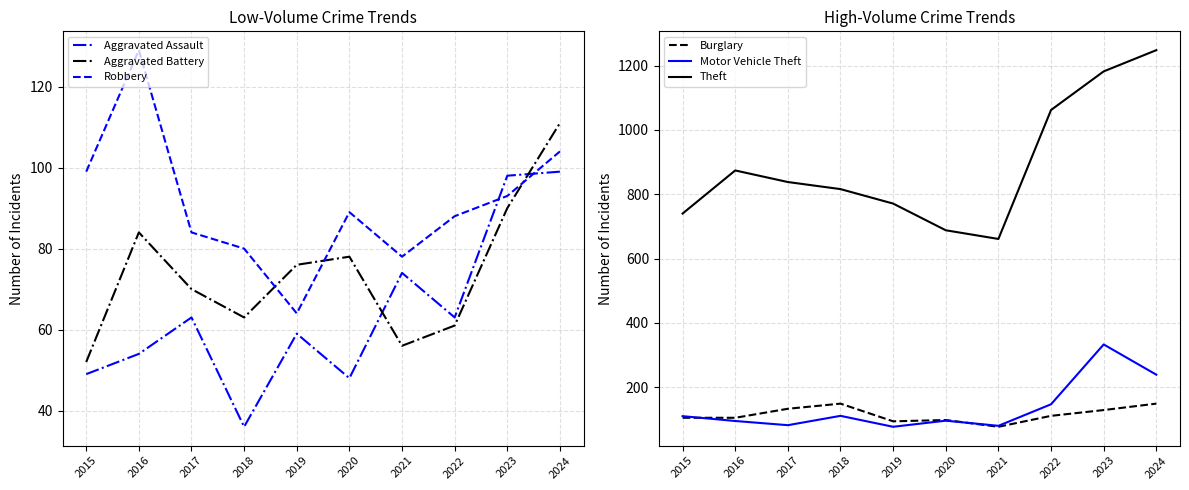

True or false: Burglary has more than 1 interior local peaks.

True